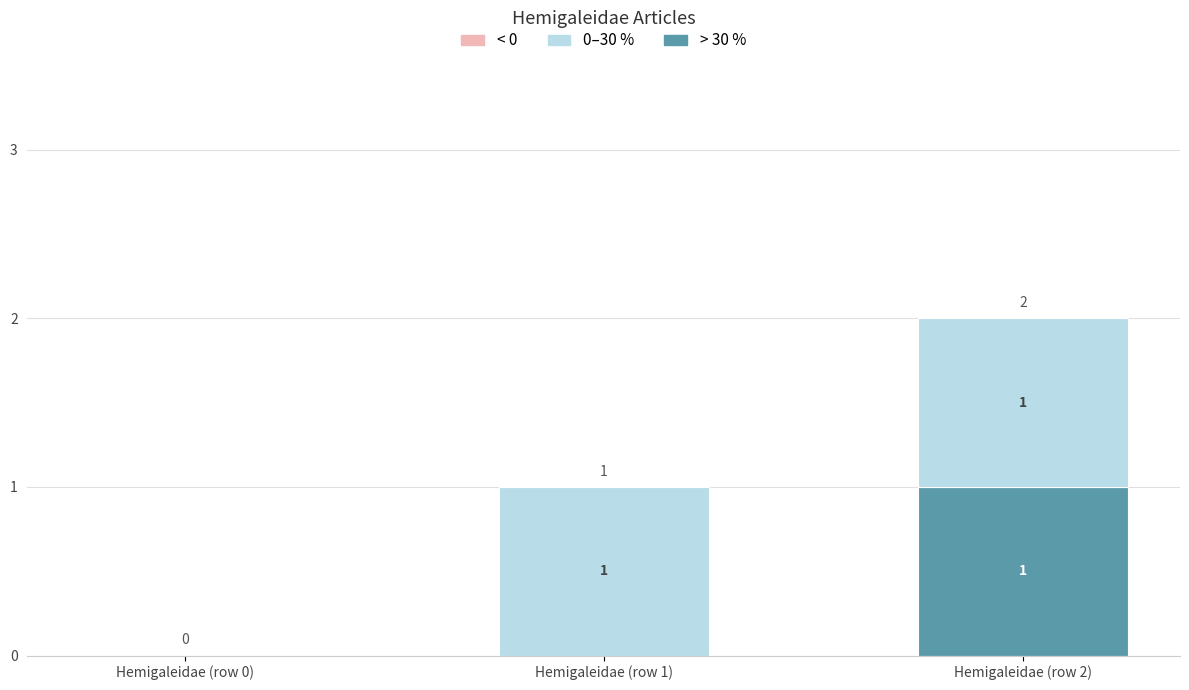

How many > 30 % values are between 0 and 1?

3